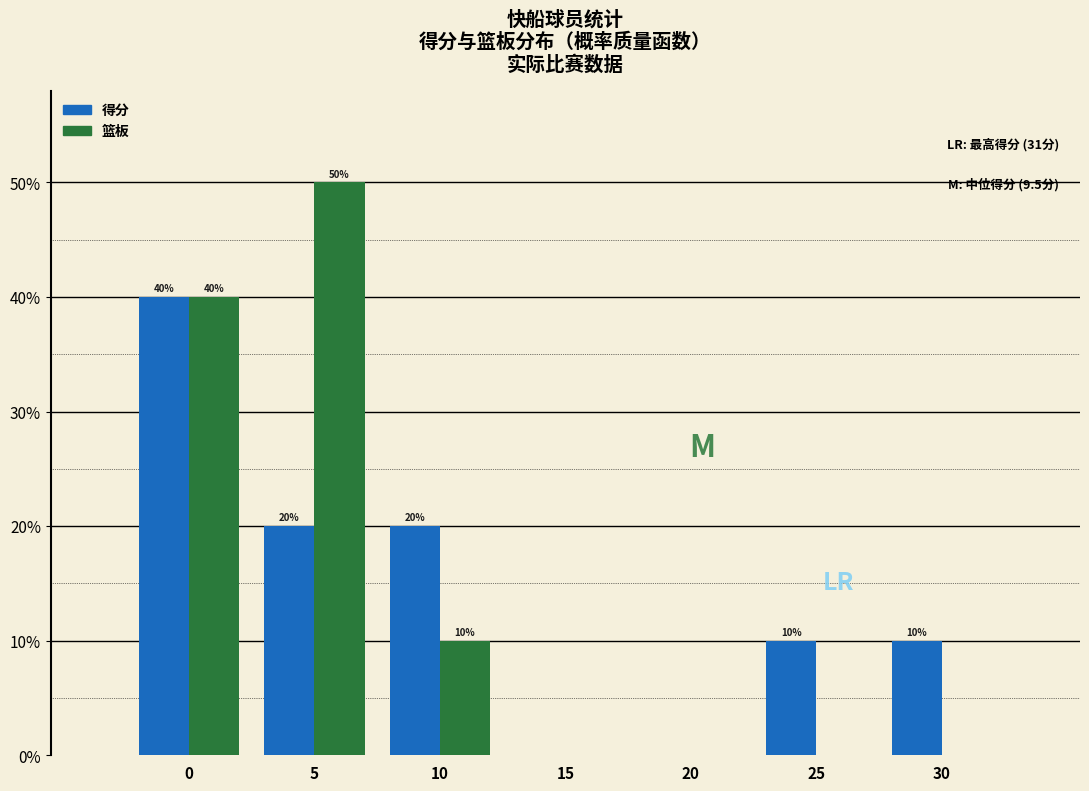

Reading right to left, extract all data points from this chart.

得分: 30=10	25=10	20=0	15=0	10=20	5=20	0=40
篮板: 30=0	25=0	20=0	15=0	10=10	5=50	0=40